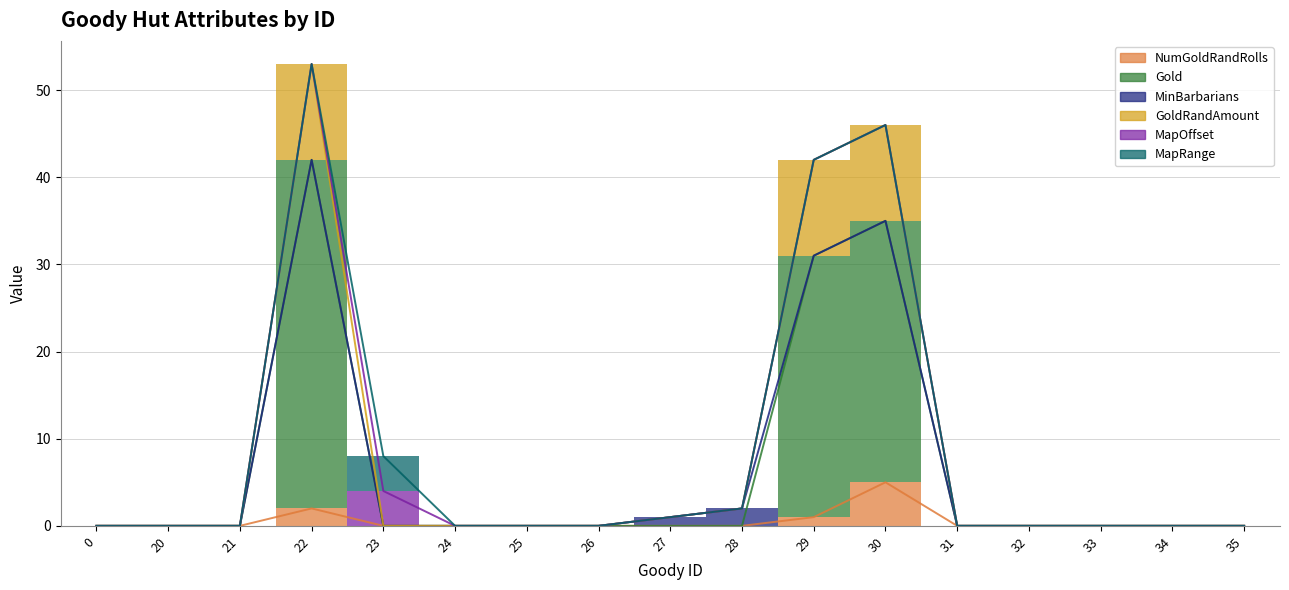

True or false: Gold and NumGoldRandRolls intersect in this chart.

False